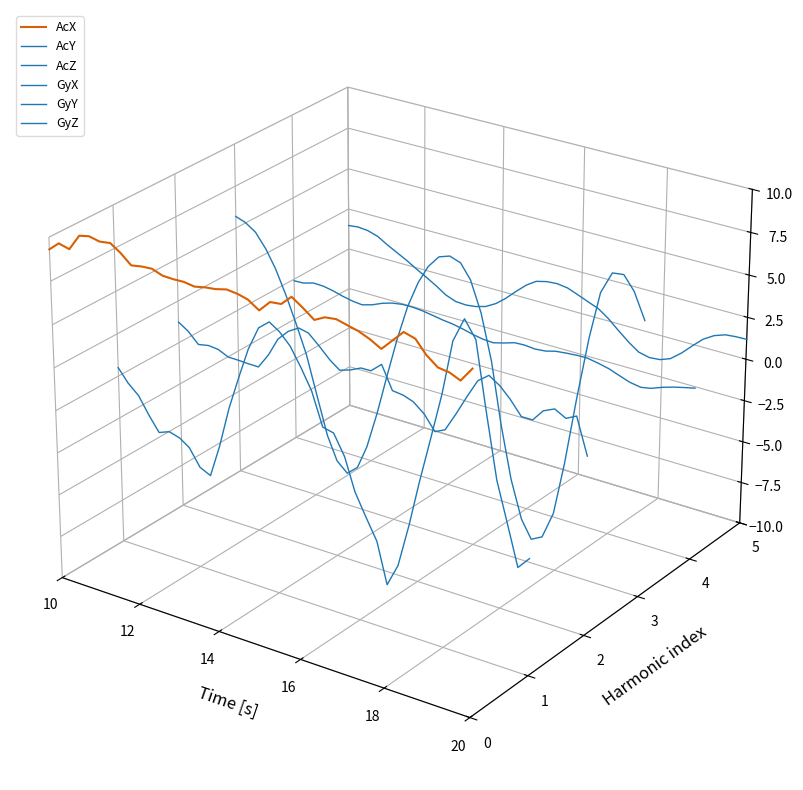

How many interior local peaks does the AcY series have?

3